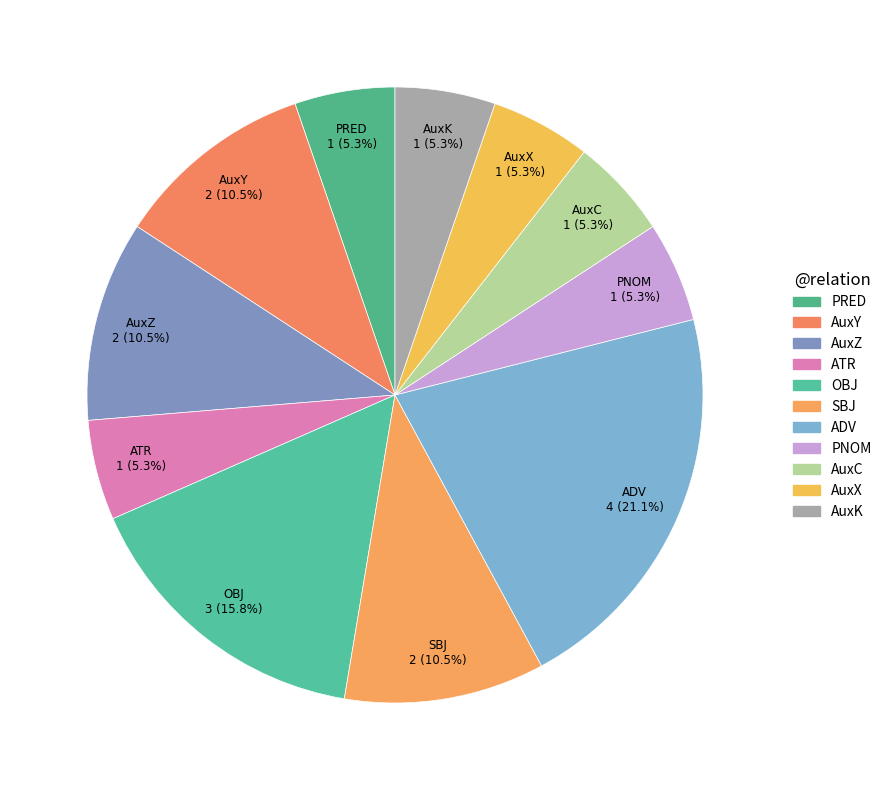

How much of the chart is everything except ATR?

94.7%